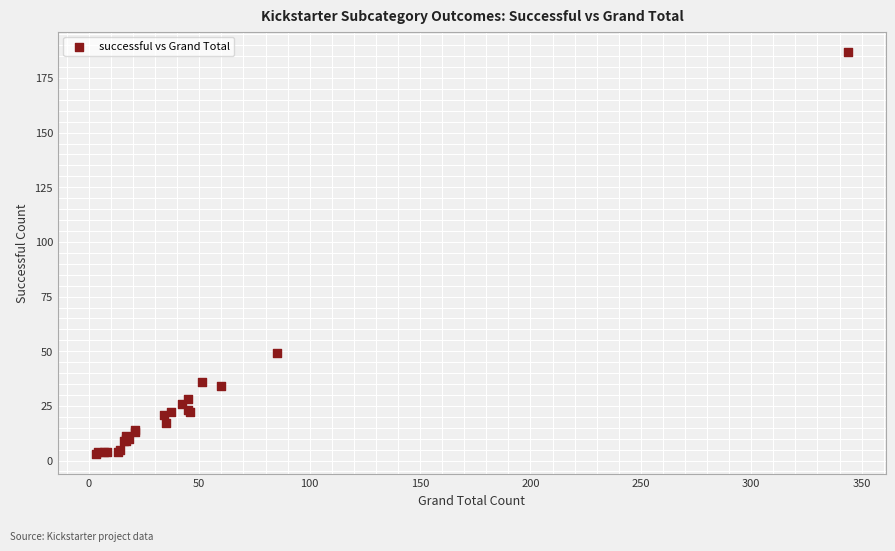

What Y value in the scatter plot is closest to 95?

49